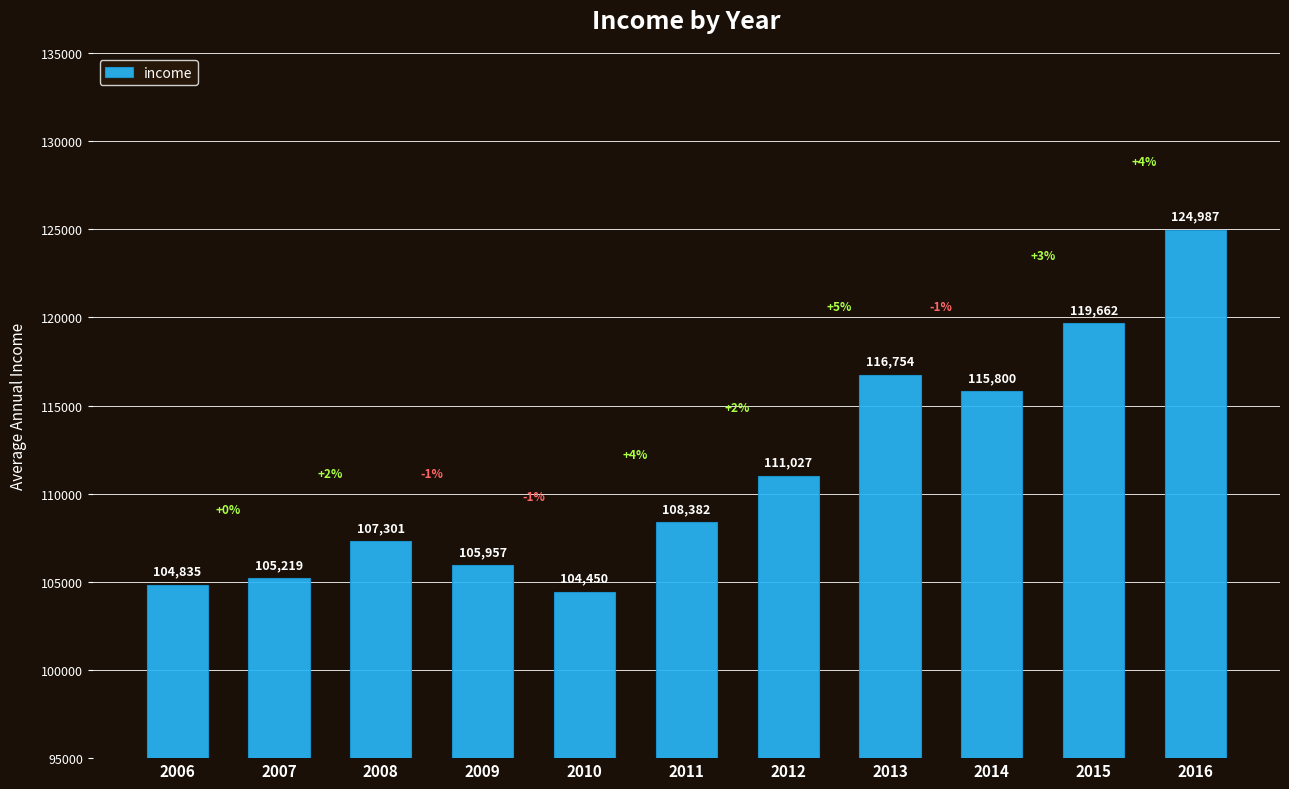

What is the value of the 7th bar from the left?

111027